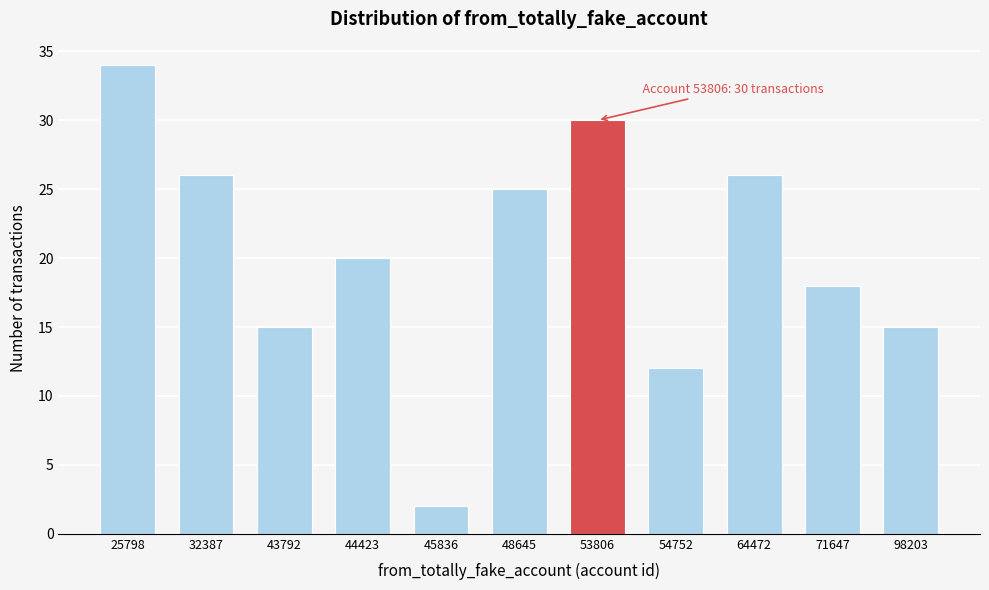

Reading left to right, what are all the values shown in this chart?

34	26	15	20	2	25	30	12	26	18	15